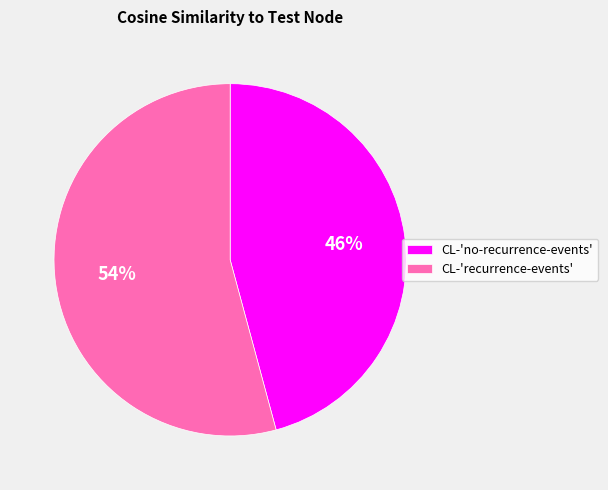

Which slice is the smallest?

CL-'no-recurrence-events'